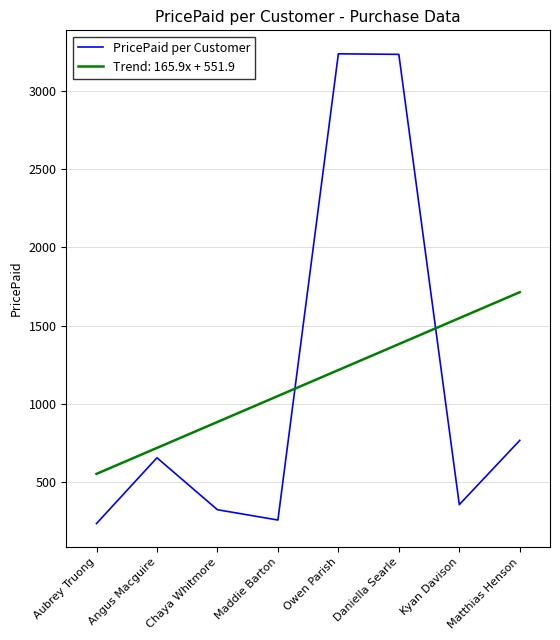

The value of PricePaid per Customer at Aubrey Truong is 383.4. True or false?

False